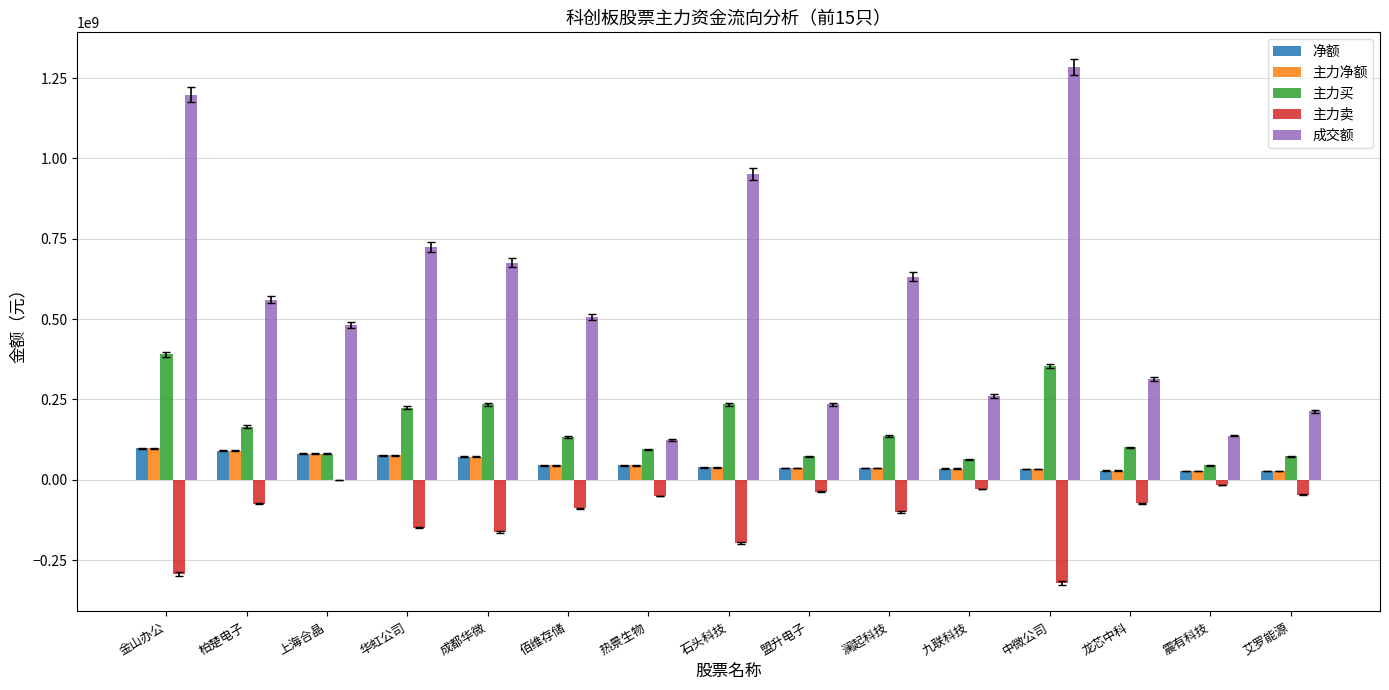

Count the number of categories in the chart.

15